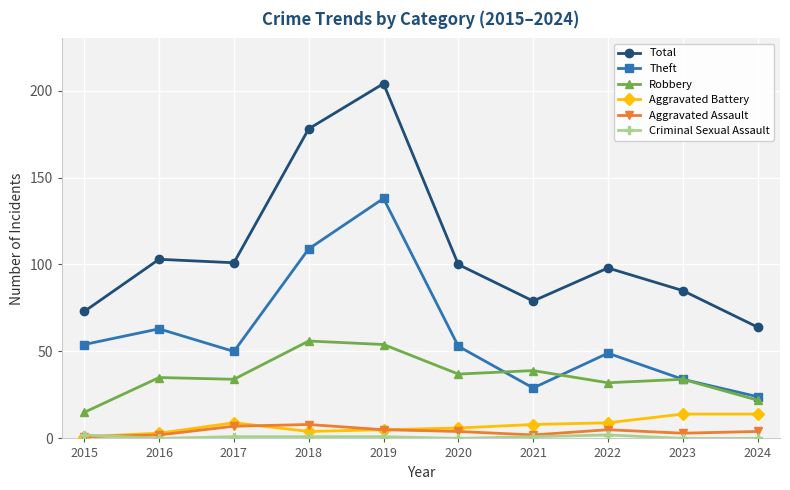

Count the number of categories in the chart.

10